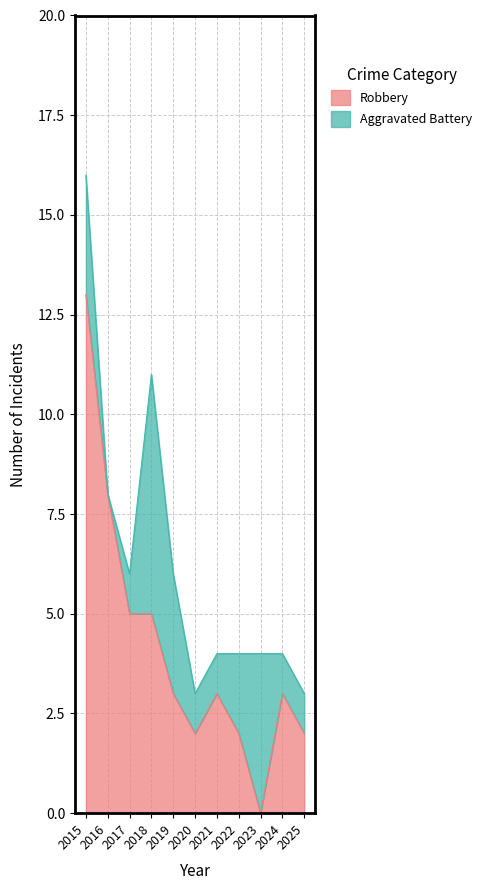

Is it true that Robbery equals 4 at 2019?

False